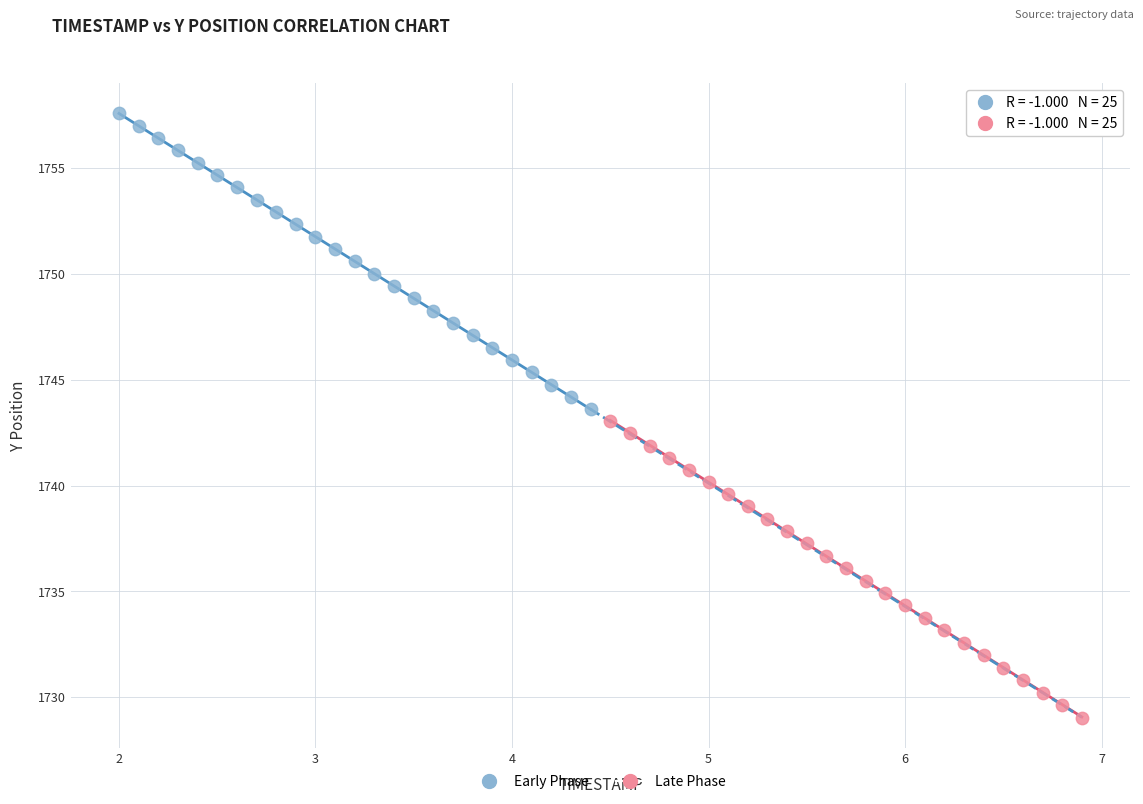

Which series reaches the minimum Y coordinate?

Late Phase